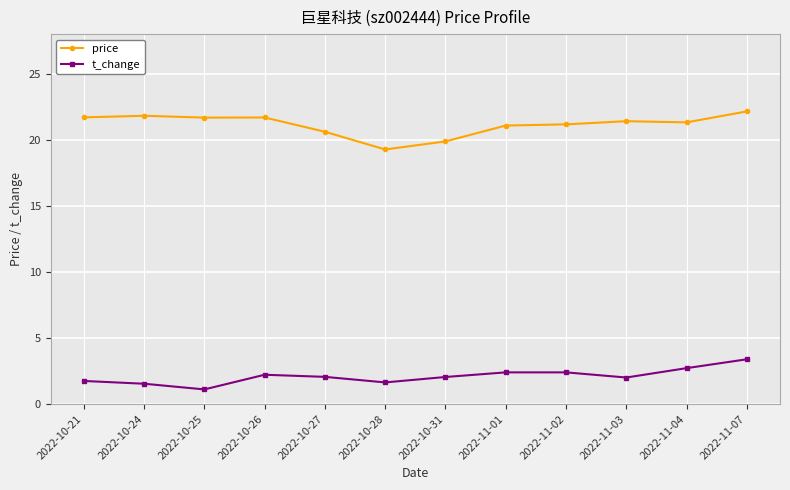

What is the difference between the maximum and minimum values in the t_change series?

2.3